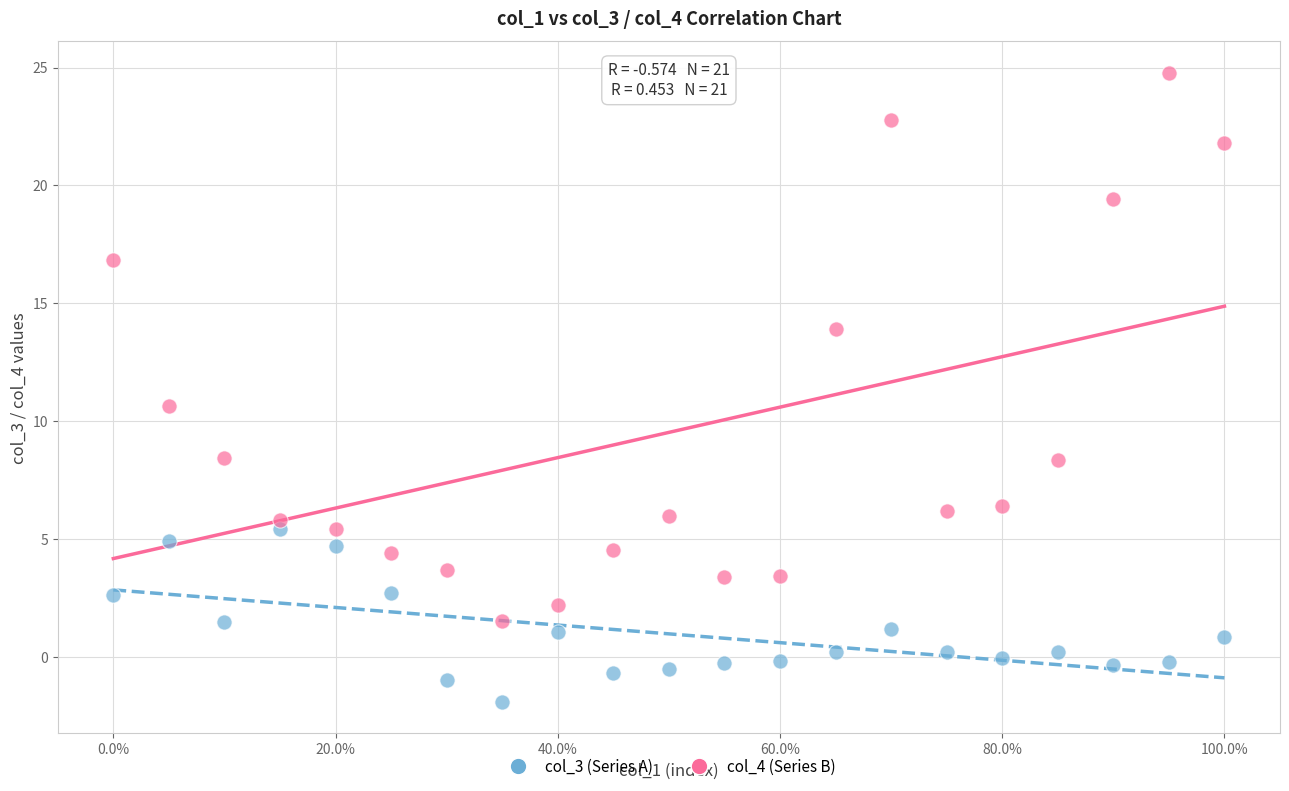

Across all data points, what is the range of X values (max minus min)?

1.0